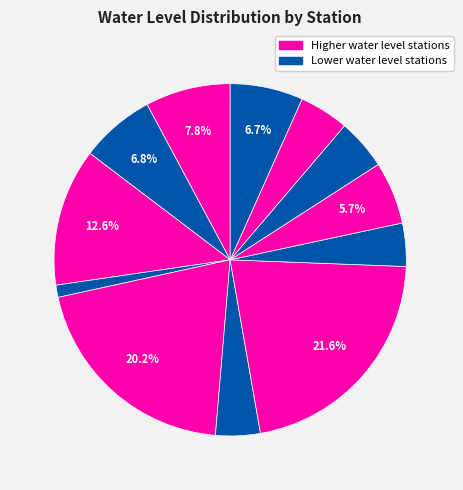

How many slices are in this pie chart?

12